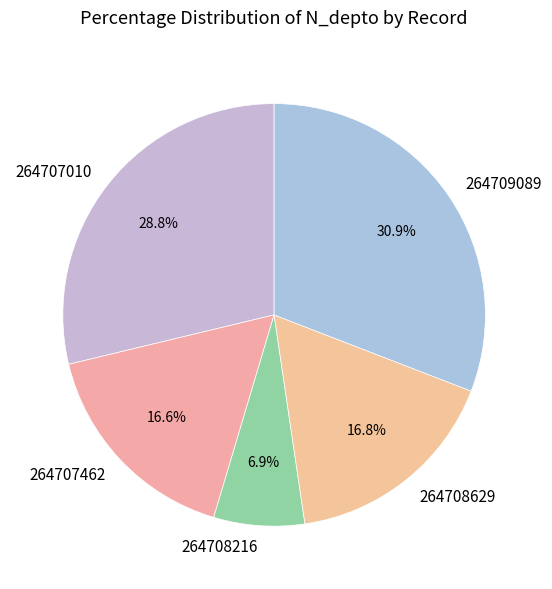

Does 264708629 represent more than half of the total?

No